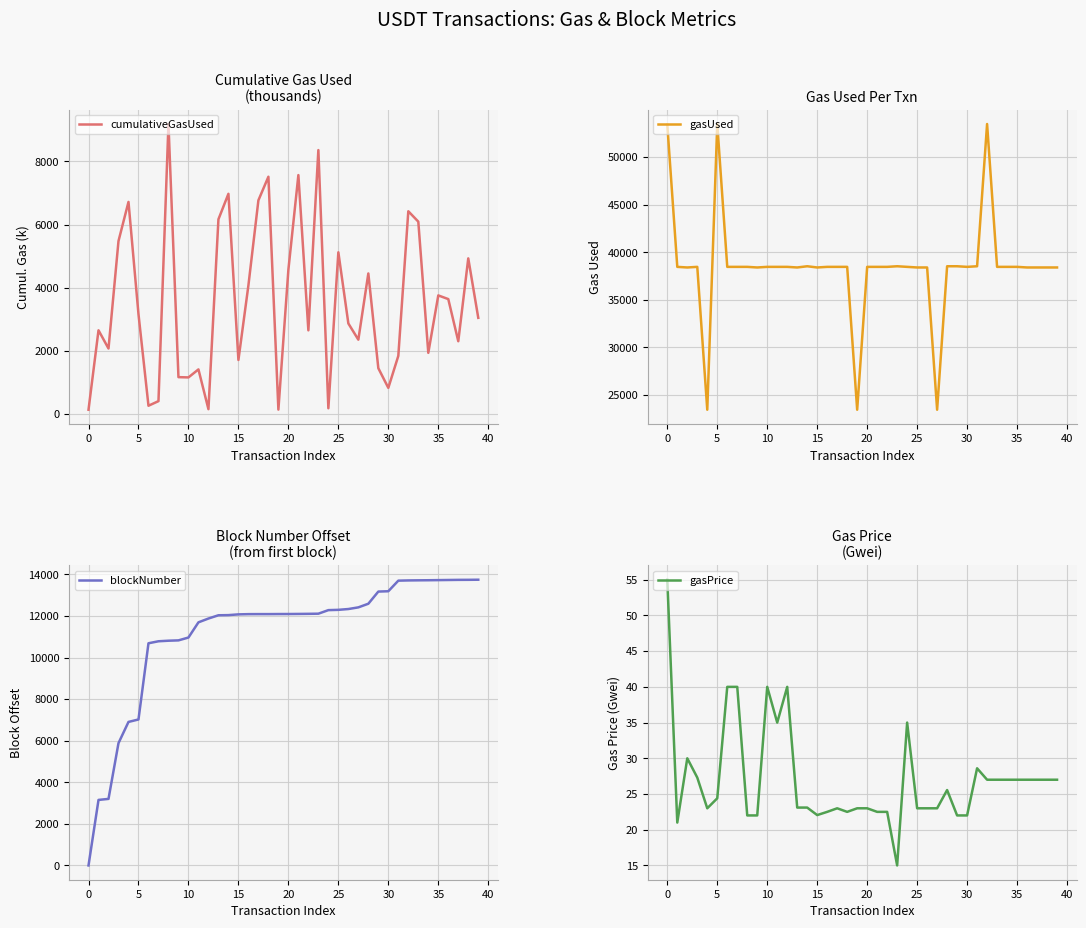

Reading left to right, transcribe all the data shown in this chart.

cumulativeGasUsed: 126.3	2645.4	2067.5	5476.0	6715.9	3157.4	252.7	398.8	9187.3	1159.4	1151.2	1404.9	143.5	6164.6	6973.3	1704.1	4071.0	6767.4	7514.7	129.9	4565.8	7567.3	2644.0	8360.0	172.4	5118.7	2863.0	2347.3	4447.7	1443.1	819.5	1833.9	6420.4	6090.6	1930.4	3751.5	3634.7	2298.3	4926.1	3040.6
gasUsed: 53401.0	38465.0	38401.0	38465.0	23465.0	53465.0	38465.0	38465.0	38465.0	38401.0	38465.0	38465.0	38465.0	38401.0	38529.0	38401.0	38465.0	38465.0	38465.0	23465.0	38465.0	38465.0	38465.0	38529.0	38465.0	38401.0	38401.0	23465.0	38529.0	38529.0	38465.0	38529.0	53465.0	38465.0	38465.0	38465.0	38401.0	38401.0	38401.0	38401.0
blockNumber: 0.0	3152.0	3201.0	5884.0	6904.0	7022.0	10688.0	10784.0	10811.0	10827.0	10964.0	11695.0	11878.0	12035.0	12042.0	12078.0	12089.0	12091.0	12091.0	12094.0	12095.0	12099.0	12104.0	12111.0	12282.0	12296.0	12335.0	12415.0	12590.0	13175.0	13191.0	13700.0	13711.0	13716.0	13720.0	13726.0	13732.0	13738.0	13740.0	13745.0
gasPrice: 55.0	21.0	30.0	27.3	23.0	24.4	40.0	40.0	22.0	22.0	40.0	35.0	40.0	23.1	23.1	22.1	22.5	23.0	22.5	23.0	23.0	22.5	22.5	15.0	35.0	23.0	23.0	23.0	25.6	22.0	22.0	28.6	27.0	27.0	27.0	27.0	27.0	27.0	27.0	27.0